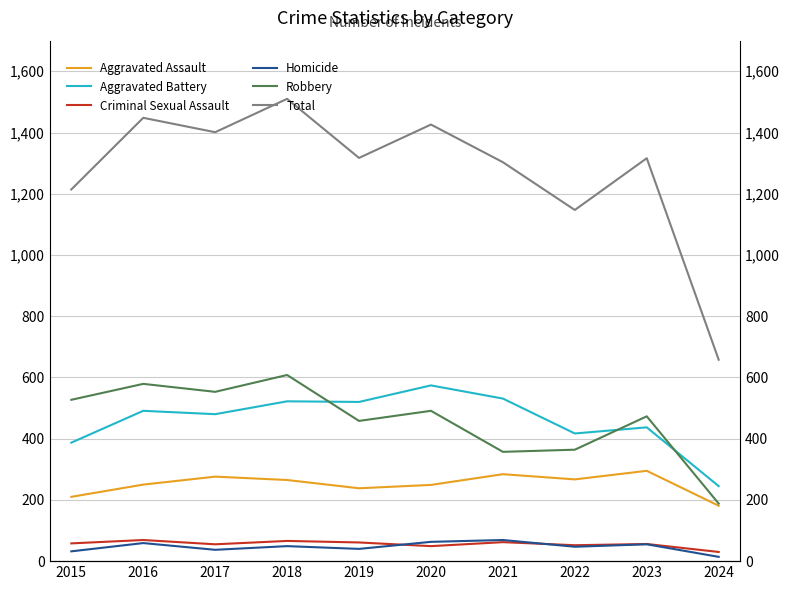

Which series ends up on top after the final intersection of Homicide and Criminal Sexual Assault?

Criminal Sexual Assault